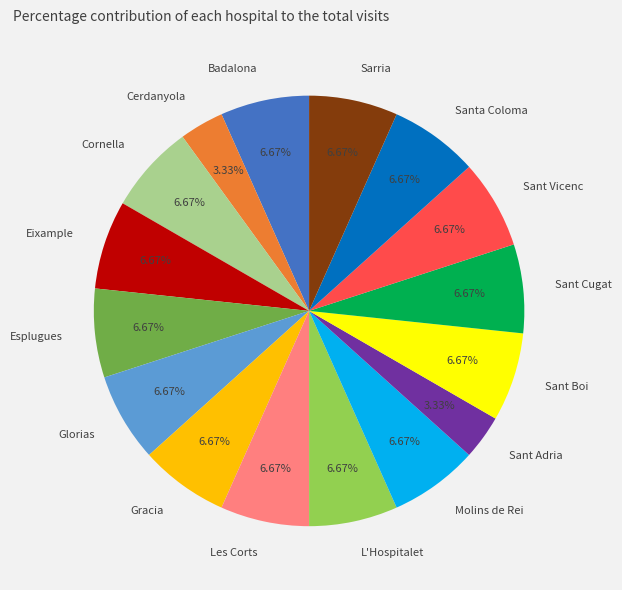

The Cerdanyola slice represents 3% of the pie. True or false?

True